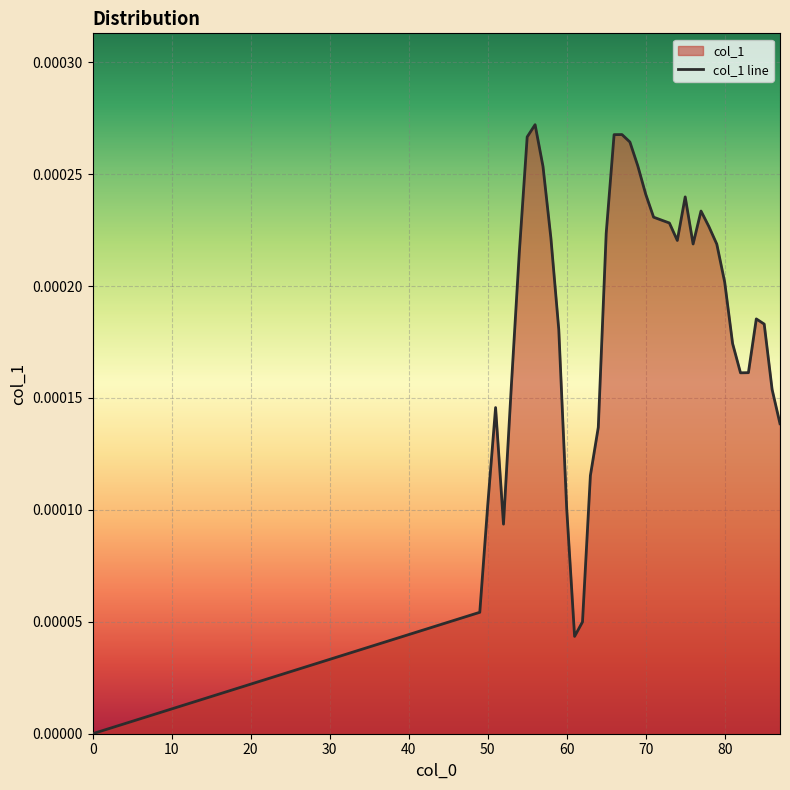

Count the number of data series in this chart.

1